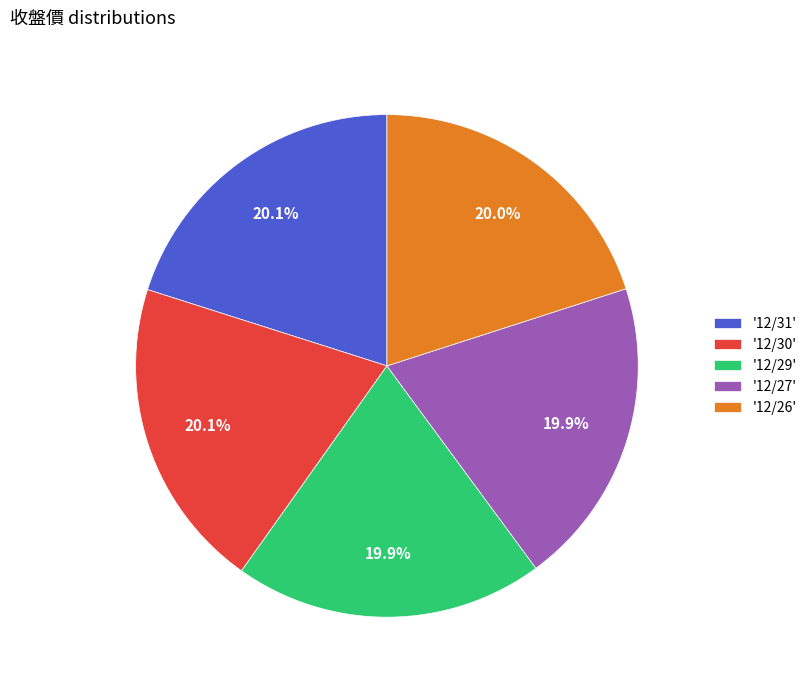

How much of the chart is everything except '12/30'?

79.9%